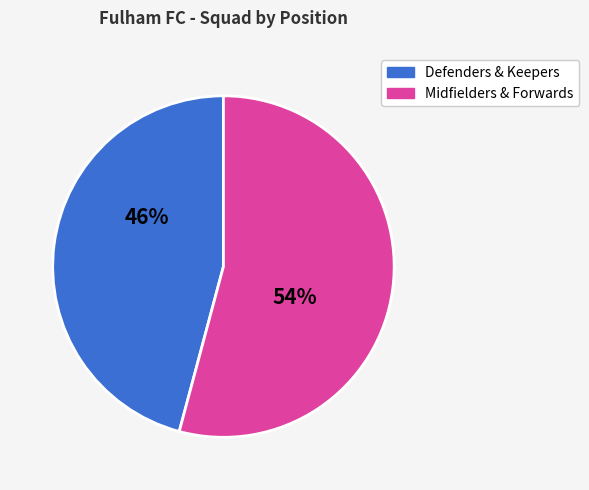

Which slice is the smallest?

Defenders & Keepers